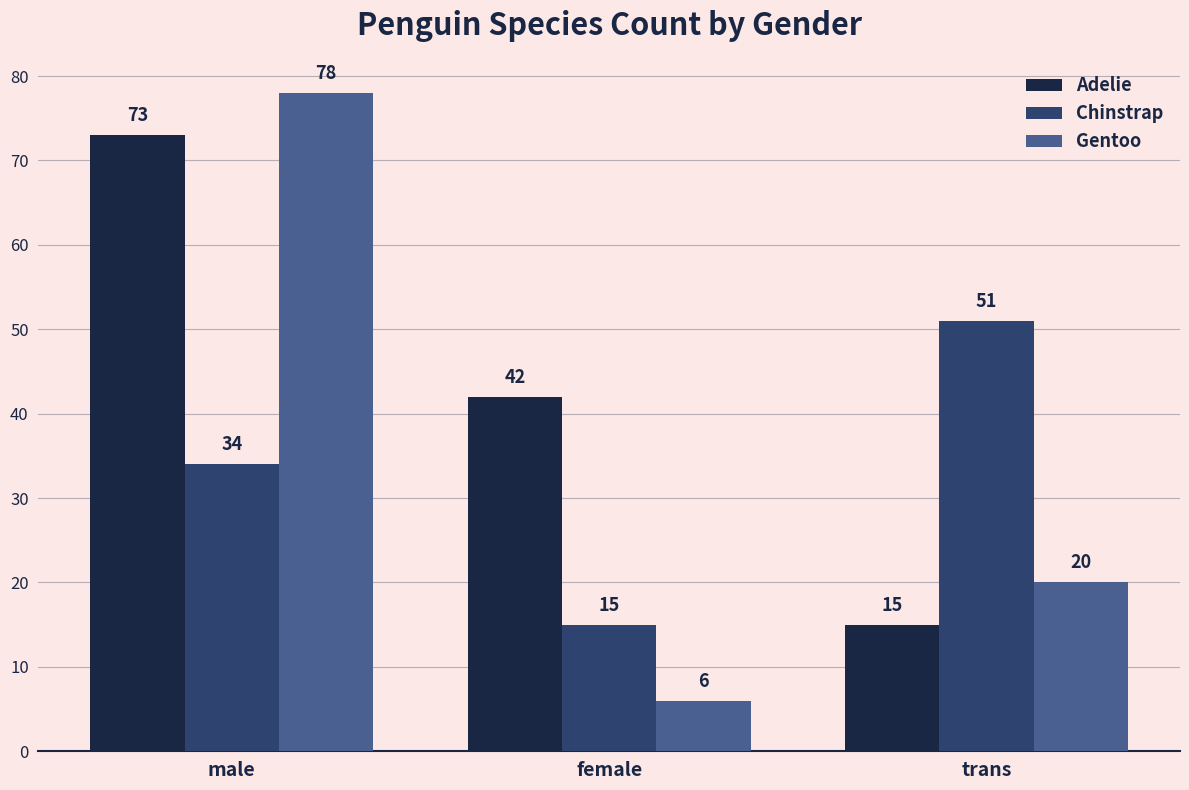

What is the label of the 1st bar from the left?

male